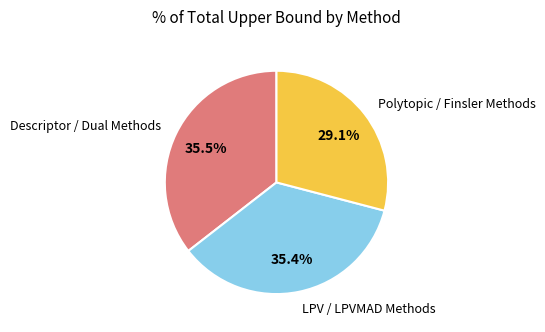

How many segments does this pie chart have?

3